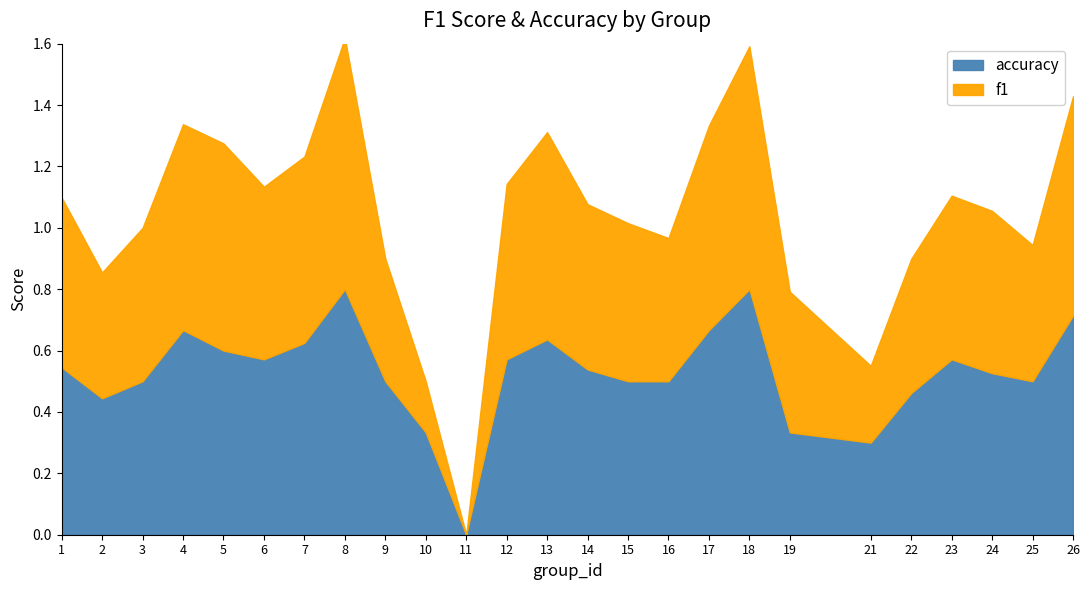

At which category does f1 reach its first local valley?

2